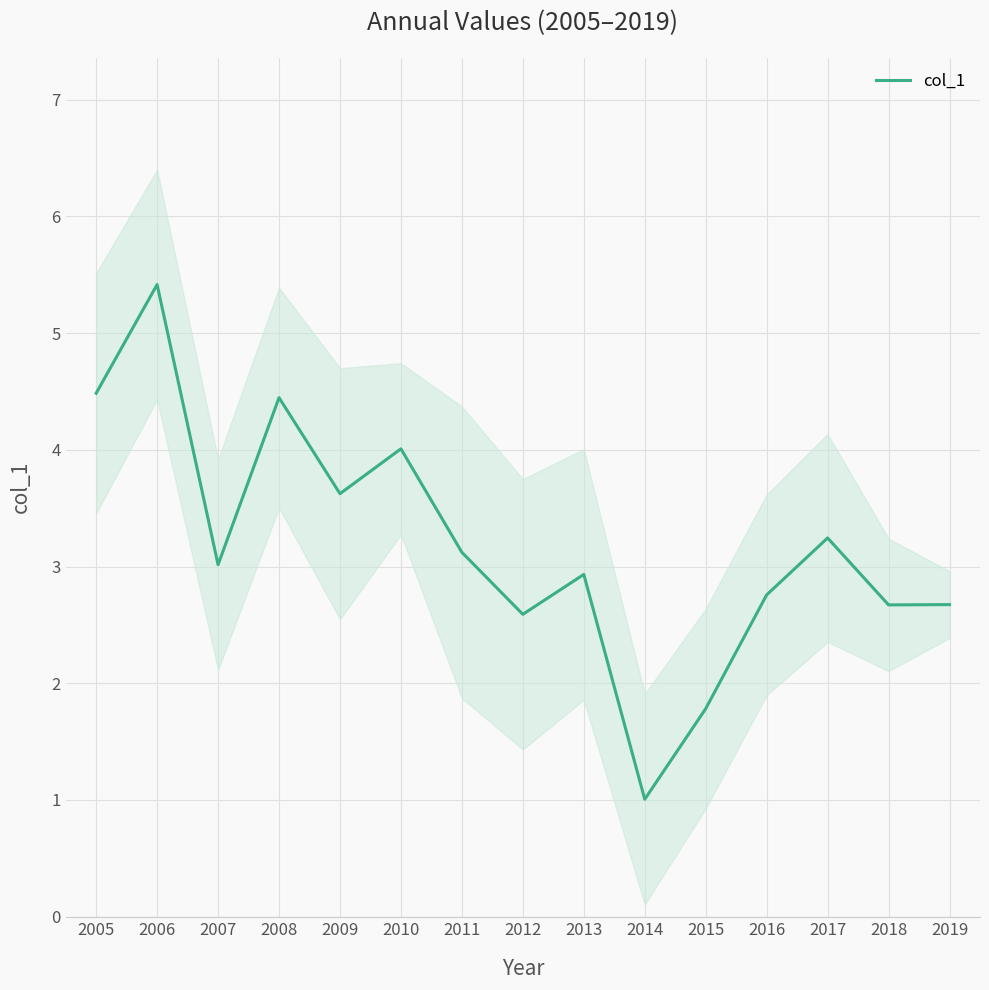

How many values are below 3?

7